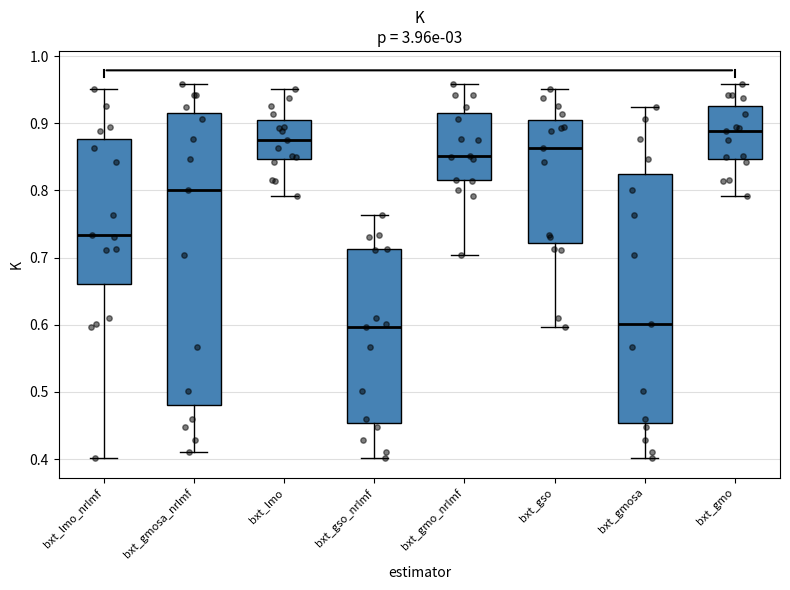

Reading left to right, transcribe this box plot: for each box, give where its median line is, the range the box spans, and where its two whiskers end, as read against the y-axis. The values are not printed on the chart, so give them approximately, as read against the axis.

bxt_lmo_nrlmf: median 0.73, box 0.66 to 0.88, whiskers 0.40 to 0.95
bxt_gmosa_nrlmf: median 0.80, box 0.48 to 0.92, whiskers 0.41 to 0.96
bxt_lmo: median 0.88, box 0.85 to 0.90, whiskers 0.79 to 0.95
bxt_gso_nrlmf: median 0.60, box 0.45 to 0.71, whiskers 0.40 to 0.76
bxt_gmo_nrlmf: median 0.85, box 0.82 to 0.92, whiskers 0.70 to 0.96
bxt_gso: median 0.86, box 0.72 to 0.90, whiskers 0.60 to 0.95
bxt_gmosa: median 0.60, box 0.45 to 0.82, whiskers 0.40 to 0.92
bxt_gmo: median 0.89, box 0.85 to 0.93, whiskers 0.79 to 0.96